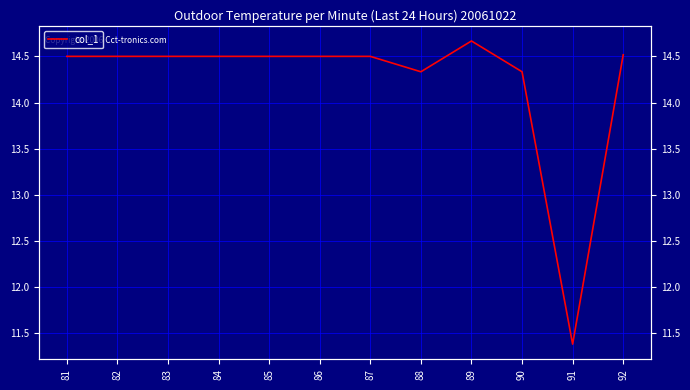

Which category has the highest value across all series?

89